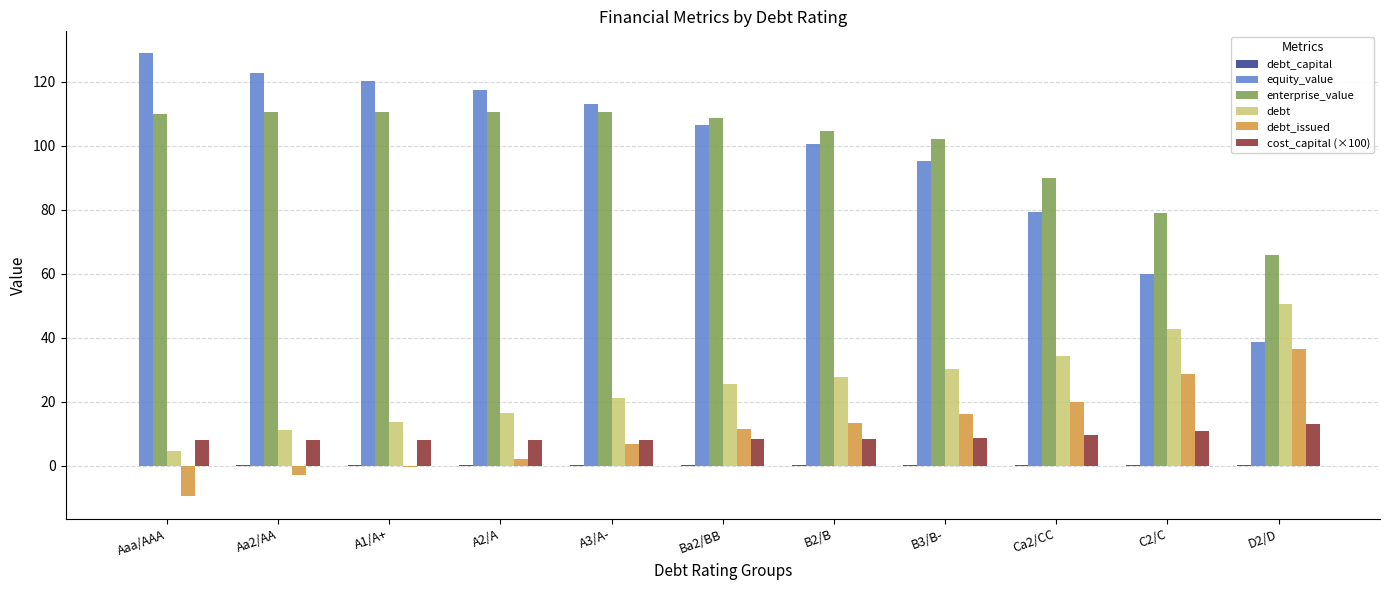

At which label is equity_value closest to 83?

Ca2/CC